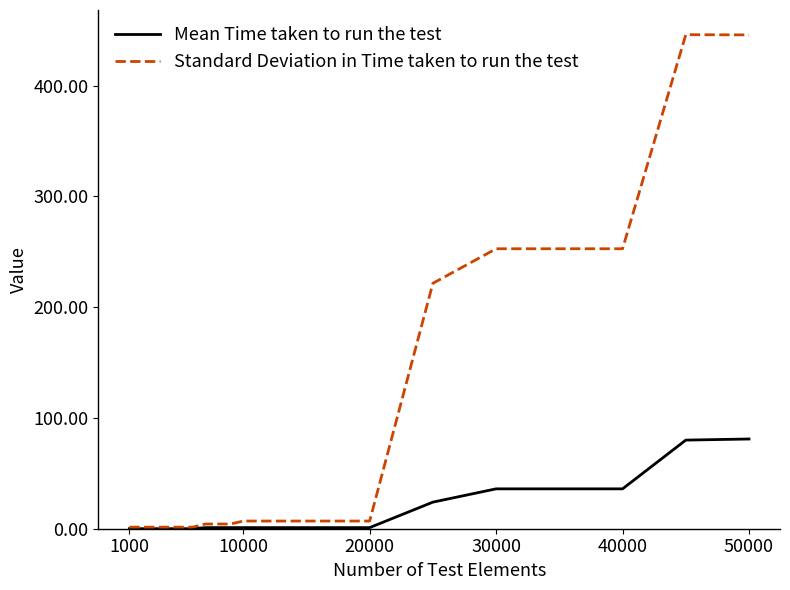

Which series has the widest spread of values?

Standard Deviation in Time taken to run the test